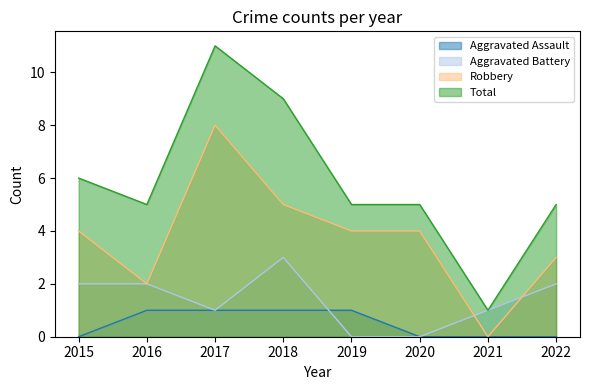

Between 2018 and 2017, which is larger?

2018